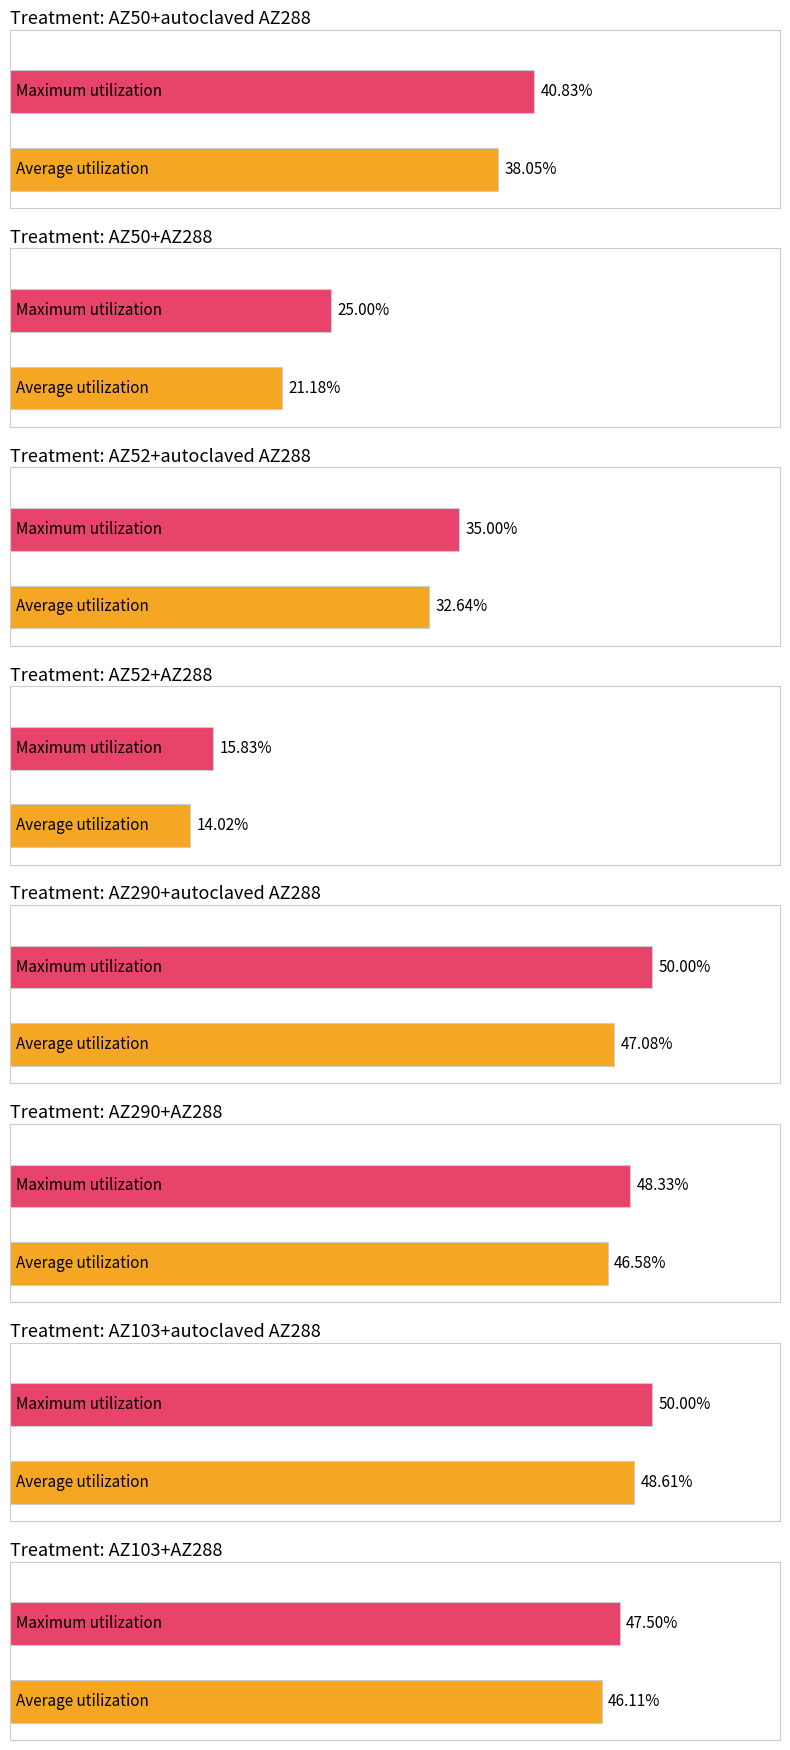

Does the chart contain any negative values?

No